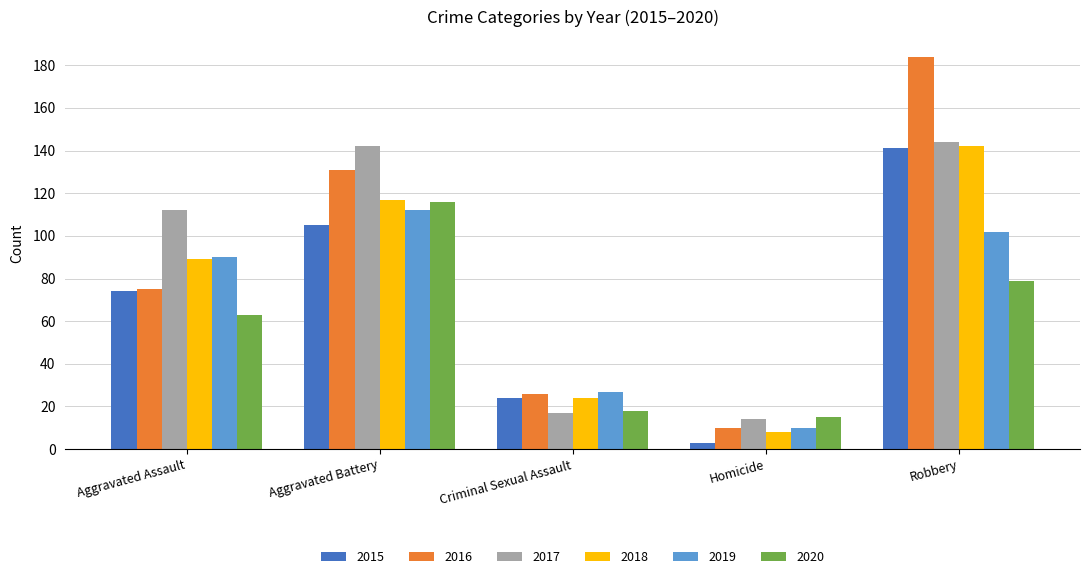

What position from the right is Robbery?

1